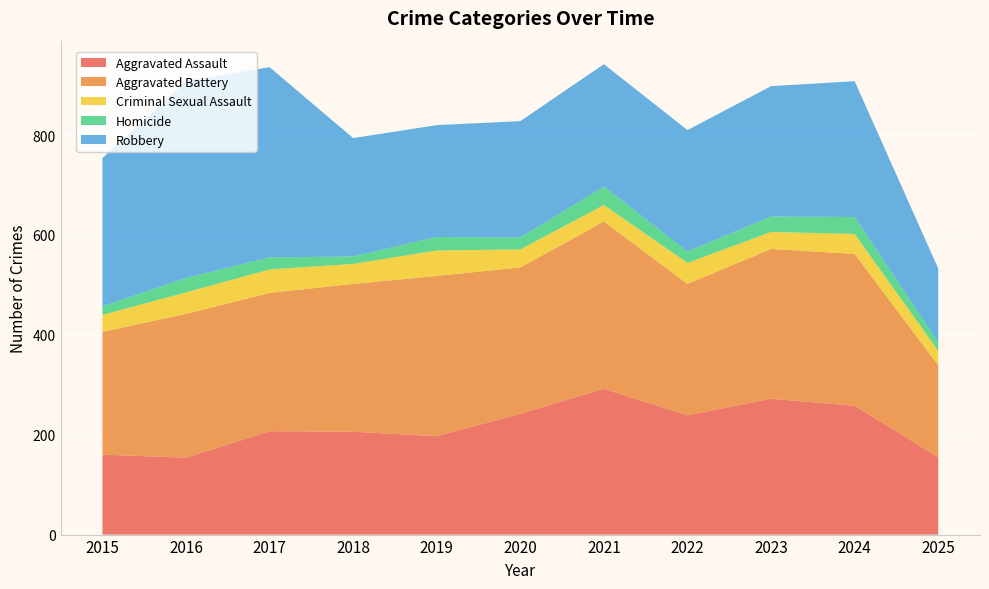

Reading right to left, extract all data points from this chart.

Aggravated Assault: 155	258	272	239	292	242	197	206	207	154	160
Aggravated Battery: 184	304	300	263	335	293	321	296	277	288	246
Criminal Sexual Assault: 29	40	34	42	33	36	51	40	47	43	34
Homicide: 17	34	31	23	37	24	27	15	24	29	17
Robbery: 148	272	261	243	245	233	224	237	381	394	297